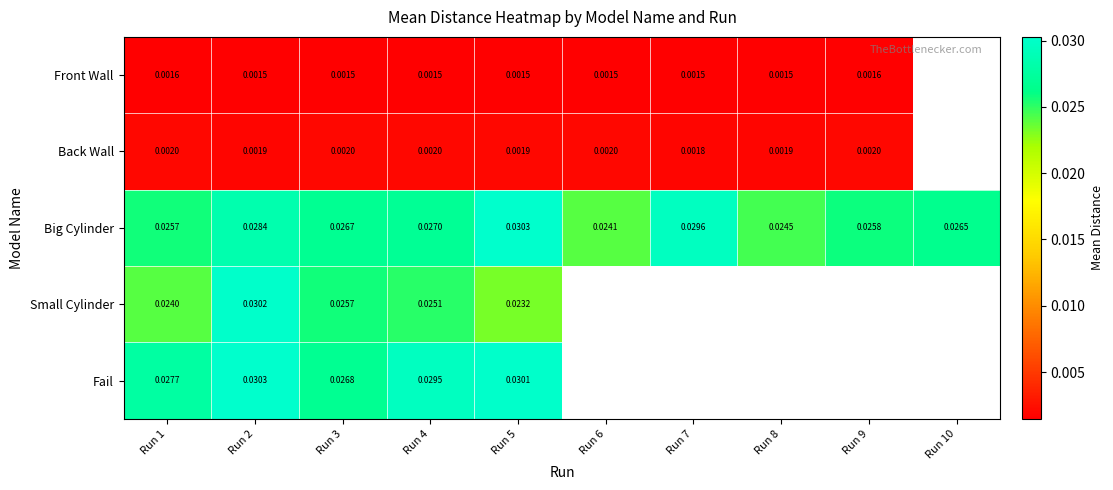

How many categories are shown in the chart?

10